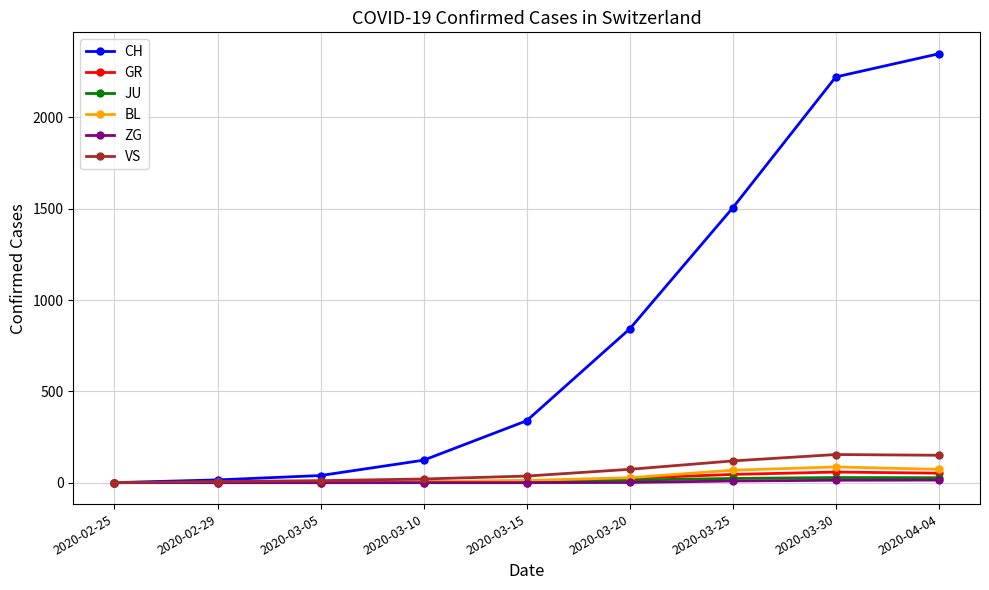

What is the maximum value shown in the chart?

2349